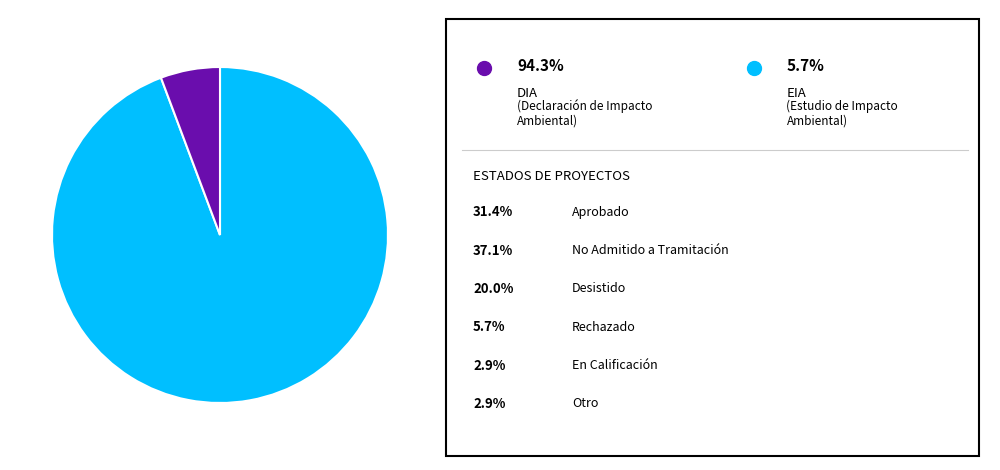

Is there a majority slice in this chart?

Yes